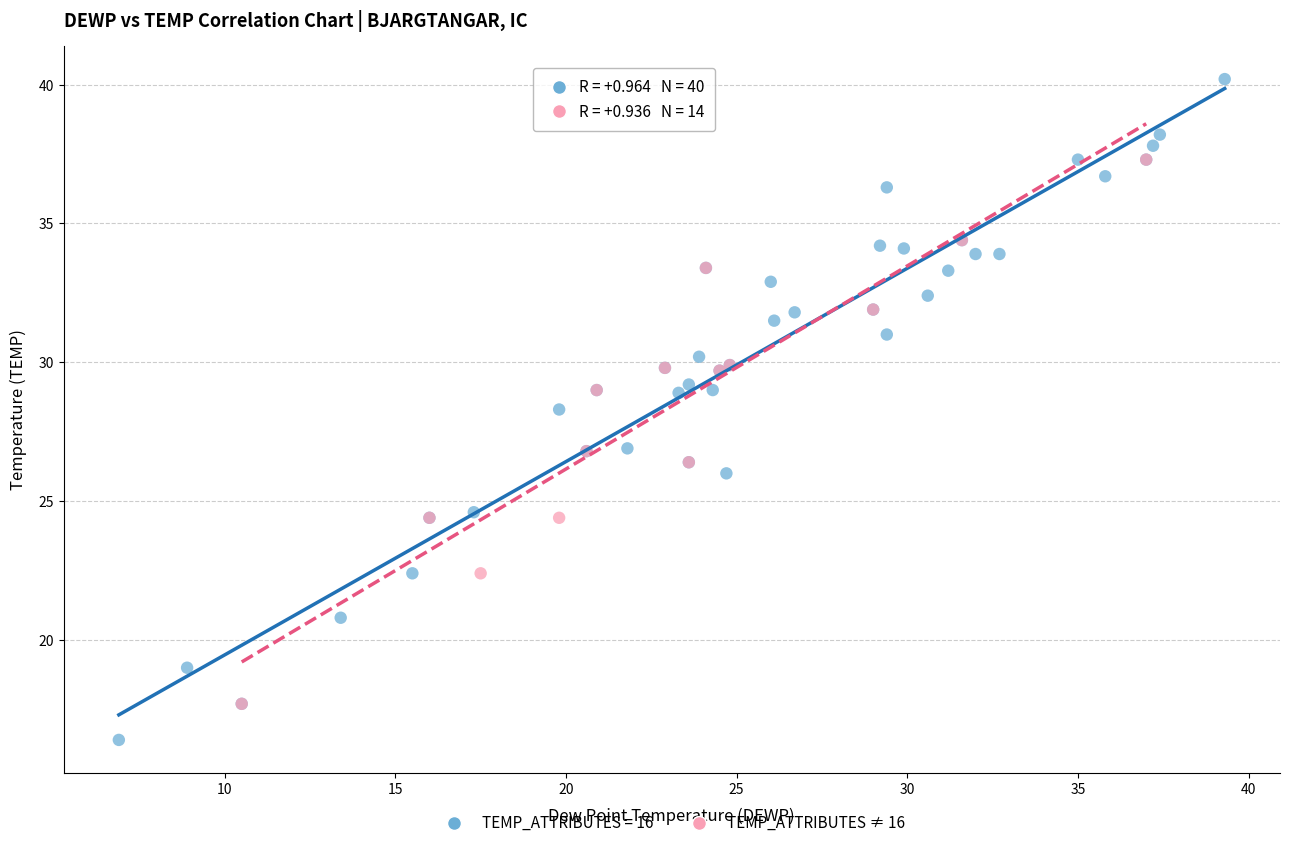

Which series contains the lowest Y value?

TEMP_ATTRIBUTES = 16